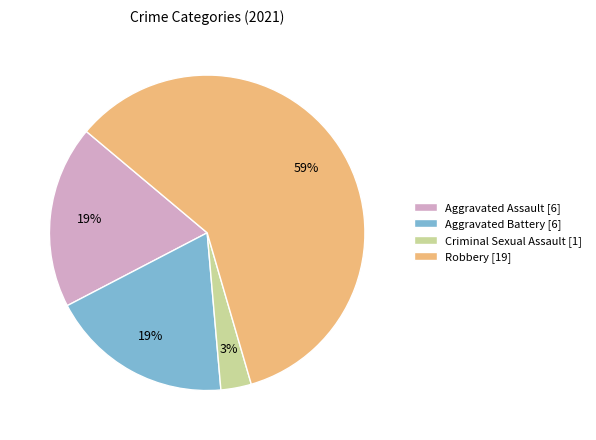

Does any single category account for the majority?

Yes